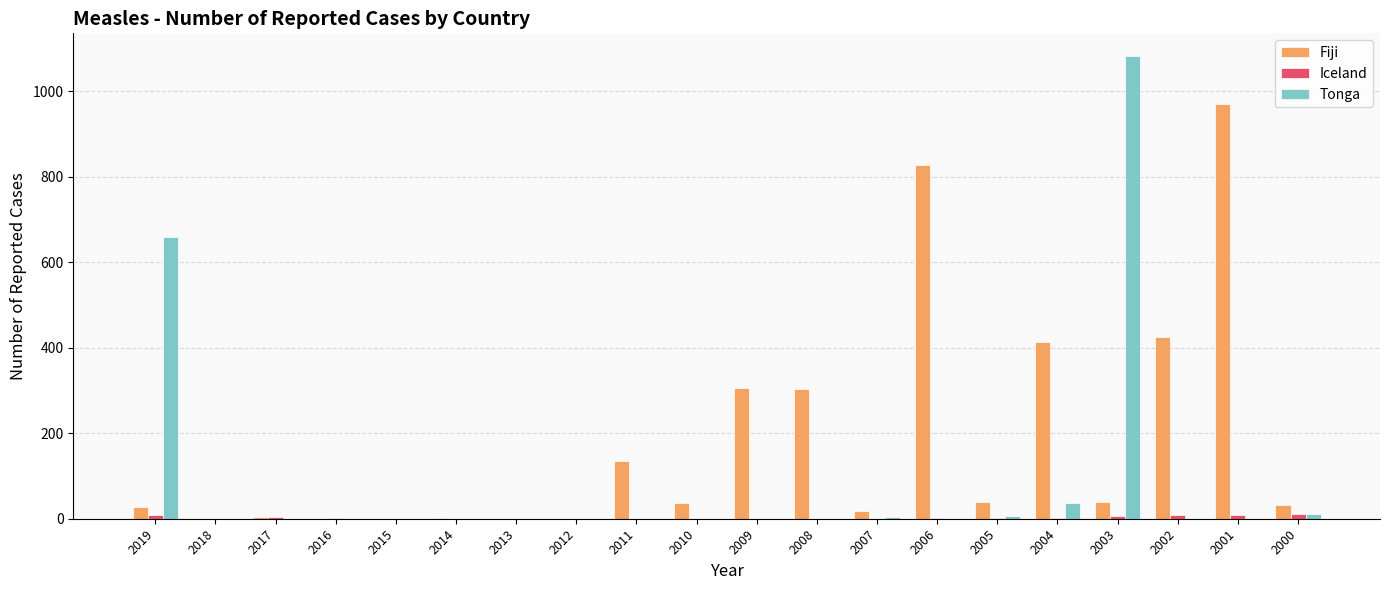

Which series has the largest total across all categories?

Fiji